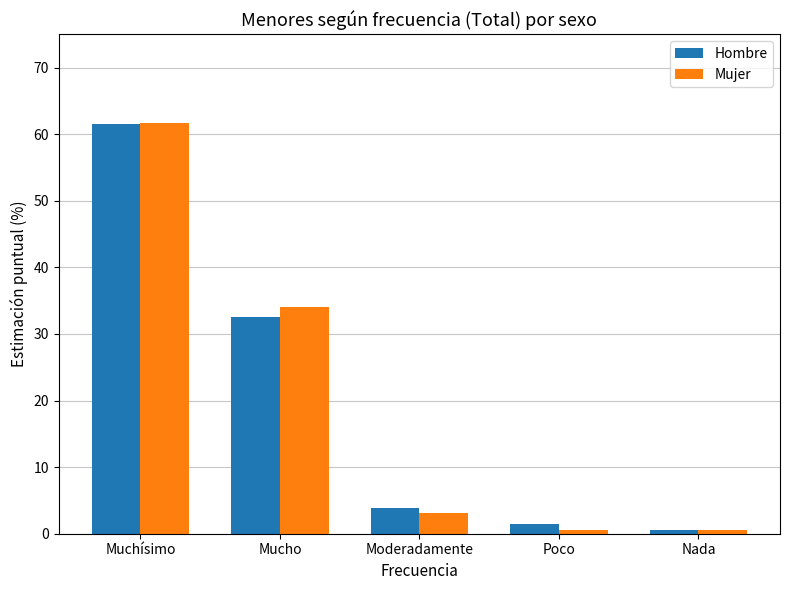

What is the smallest value displayed?

0.6